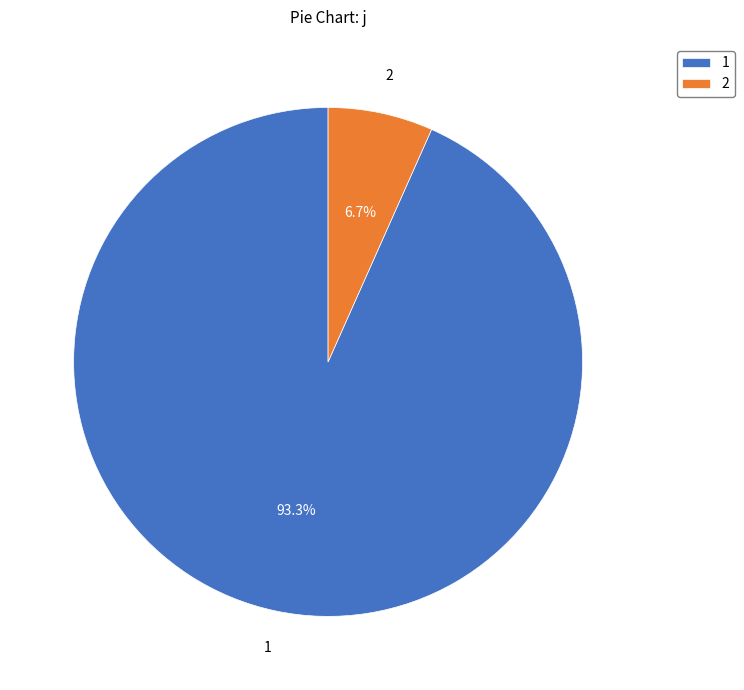

Count the number of slices in the pie.

2